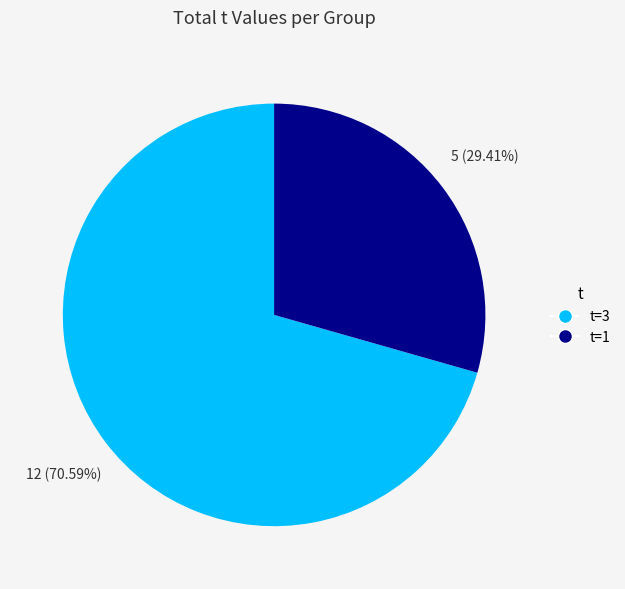

Which has a higher value, t=1 or t=3?

t=3